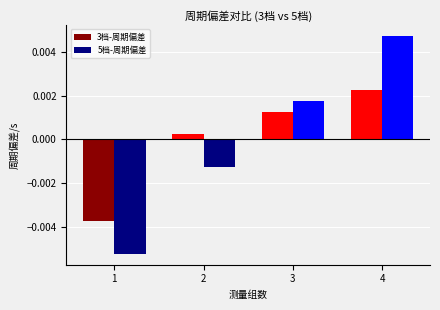

Rank the categories by 5档-周期偏差 value from lowest to highest.

1, 2, 3, 4